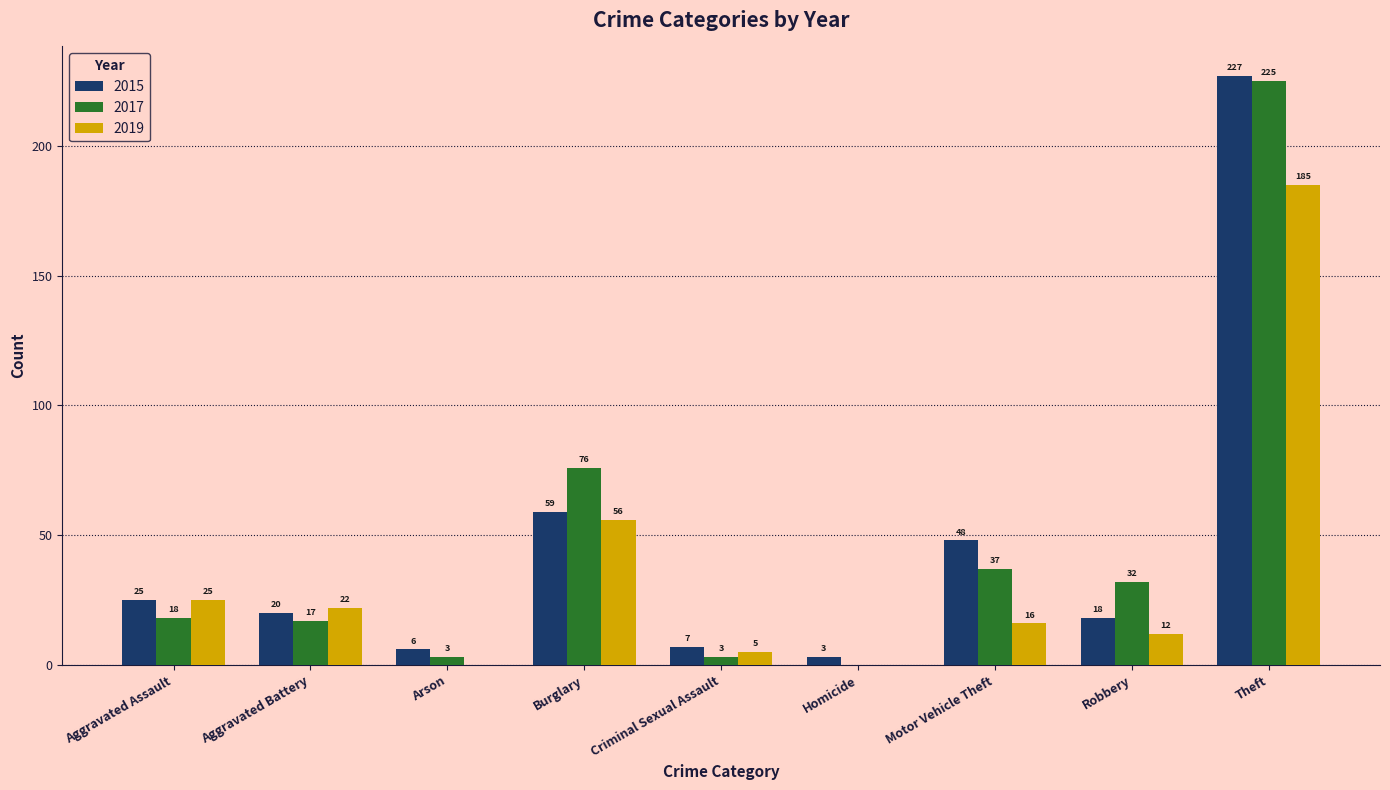

How many groups of bars are there?

9